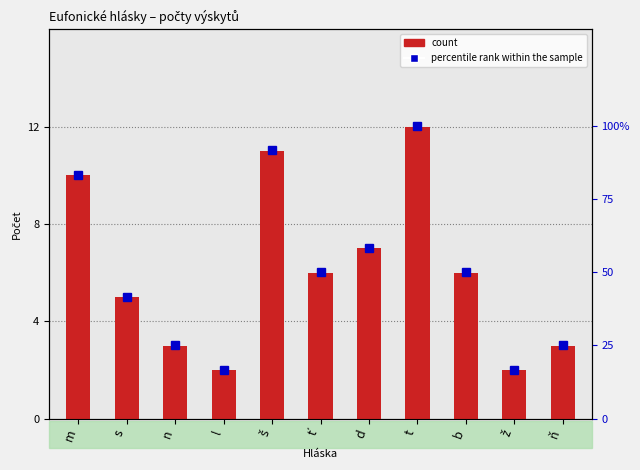

At which label does count first exceed 6?

m